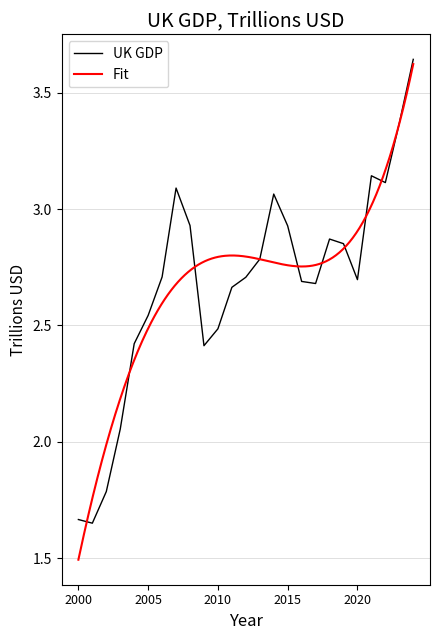

Approximately how many times larger is the value at 2004 compared to 2014?

0.8